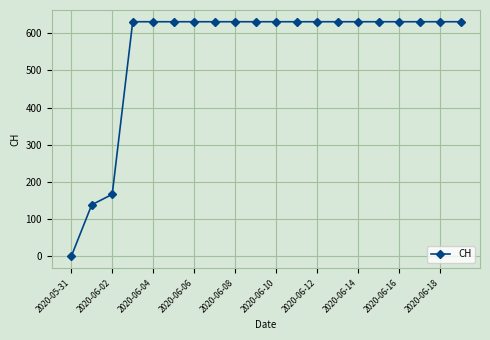

Reading left to right, list all the values displayed in this chart.

0	139	167	631	631	631	631	631	631	631	631	631	631	631	631	631	631	631	631	631